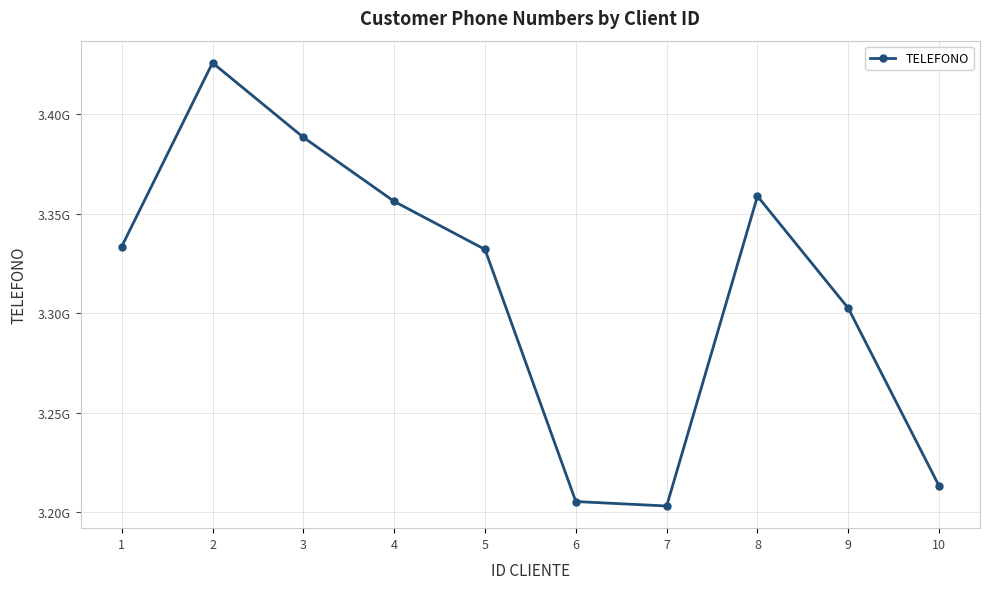

What is the sum of all values?

33119629494